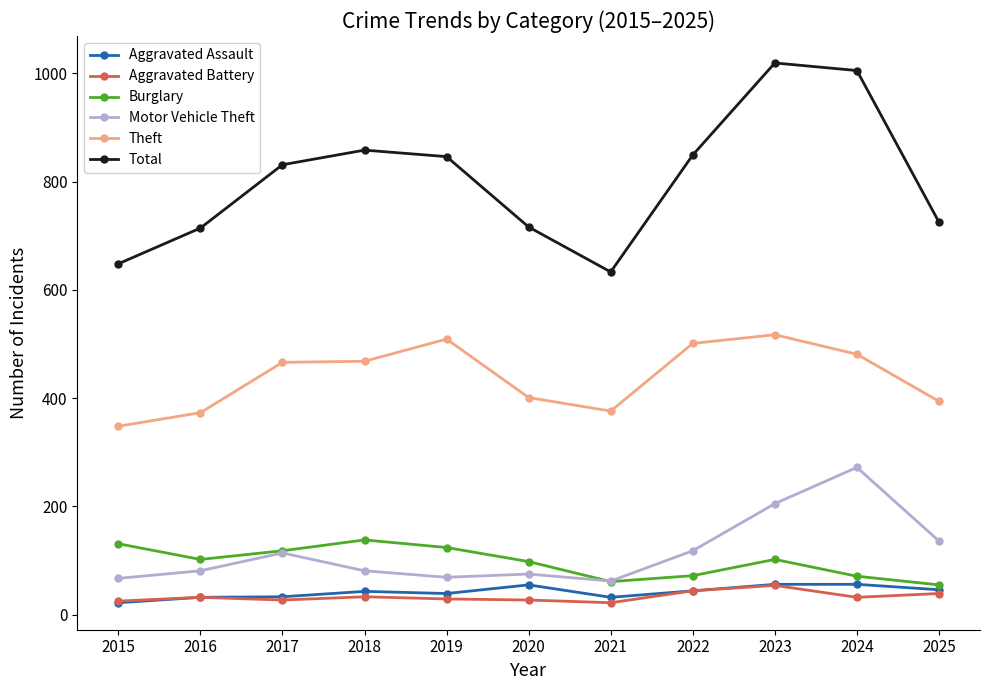

Read the Theft value at 2020, to the nearest 10.

400